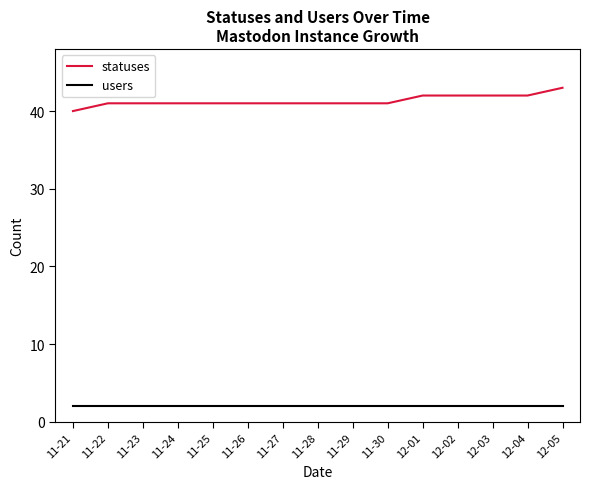

What is the approximate value of users at 11-26?

2